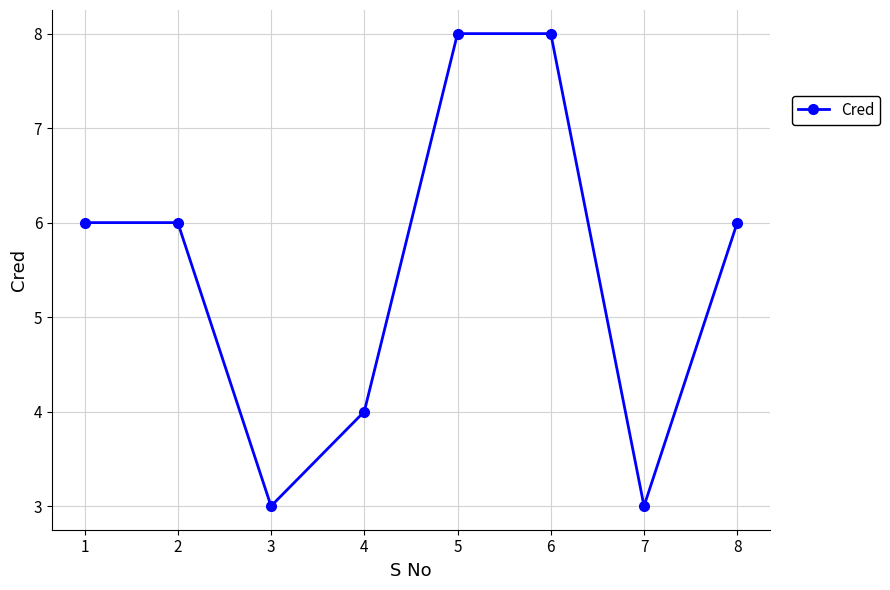

What is the ratio of the value at 6 to the value at 2?

1.3